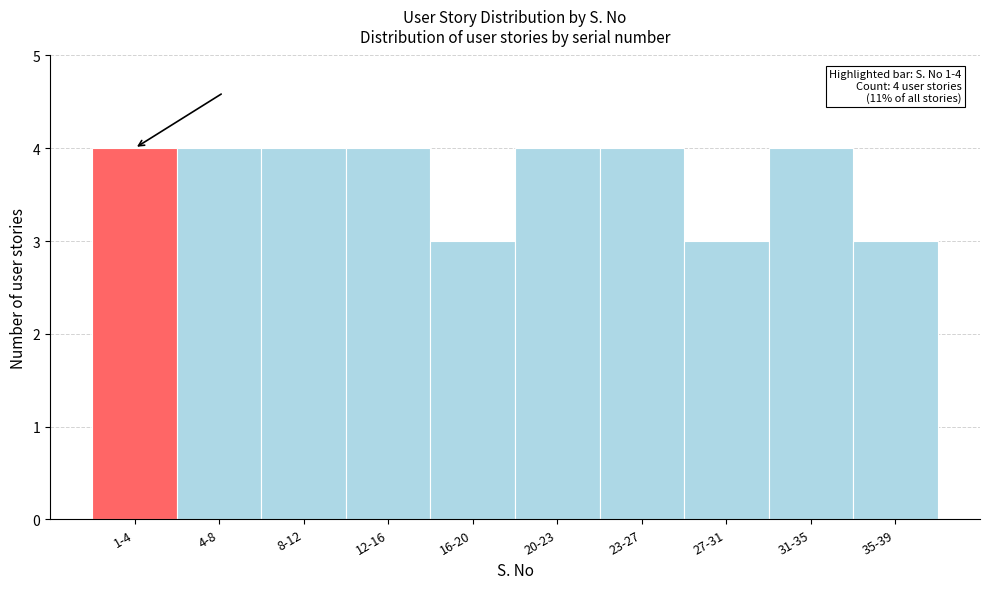

Reading left to right, list all the values displayed in this chart.

4	4	4	4	3	4	4	3	4	3